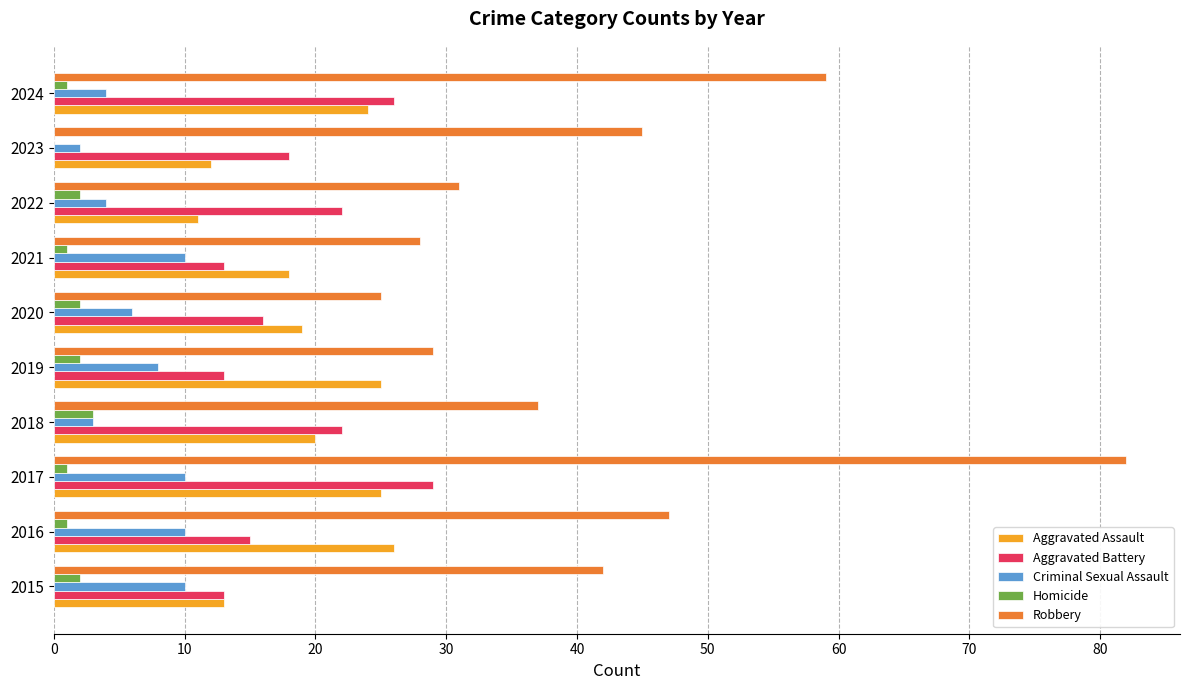

What value does the Criminal Sexual Assault series have at 2015?

10